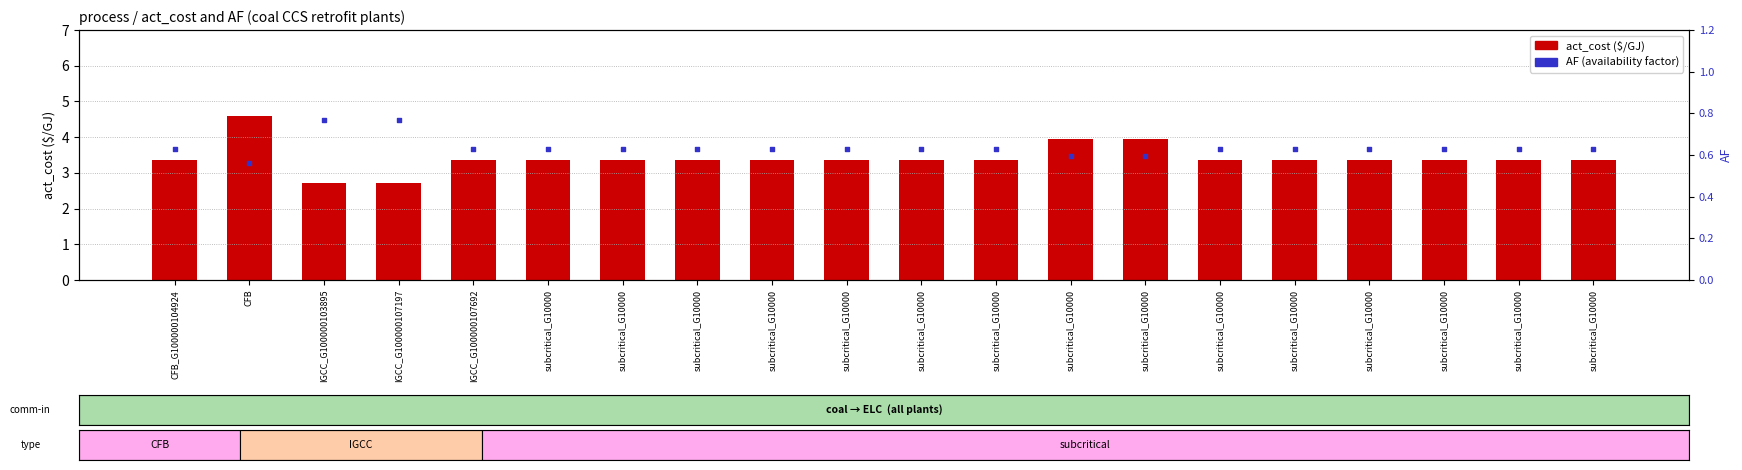

Which series reaches the maximum Y coordinate?

act_cost